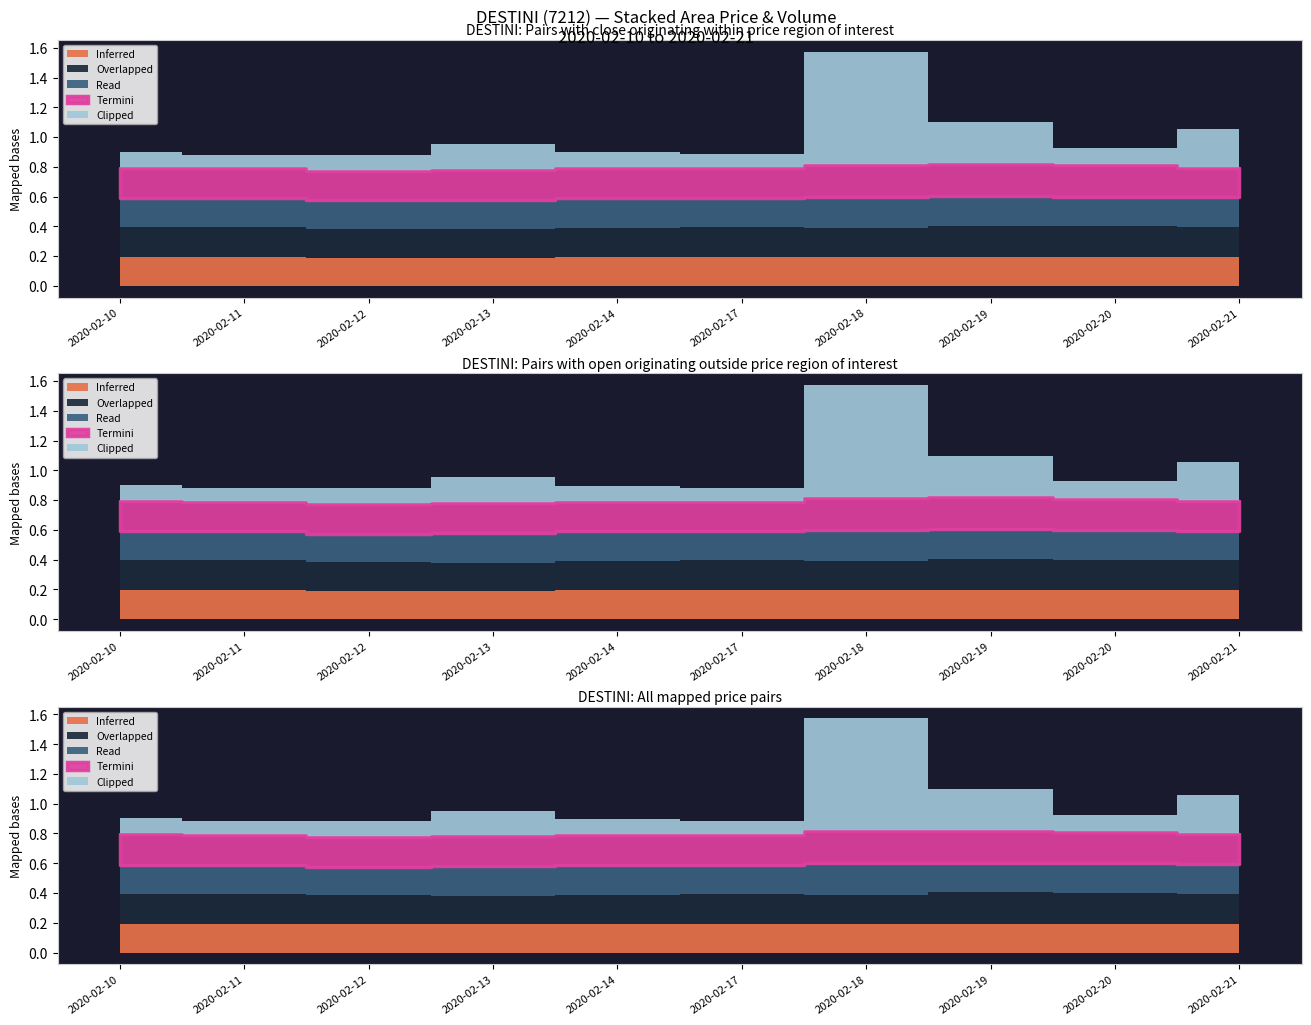

Which series changed the most between 2020-02-11 and 2020-02-14?

Inferred